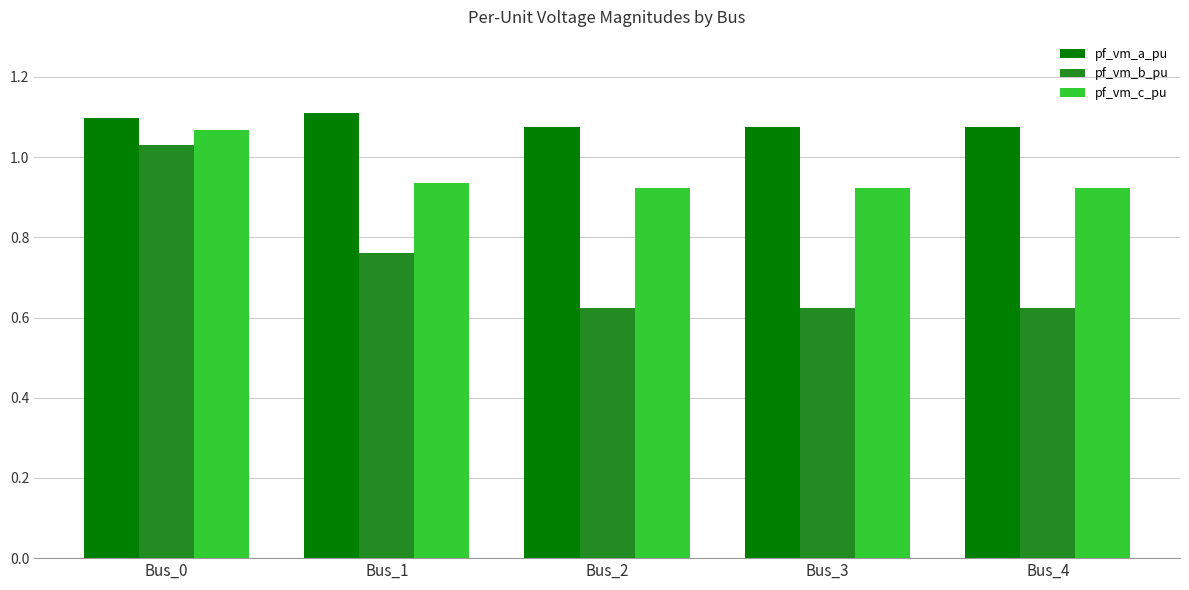

Is it true that pf_vm_c_pu equals 1.4 at Bus_1?

False